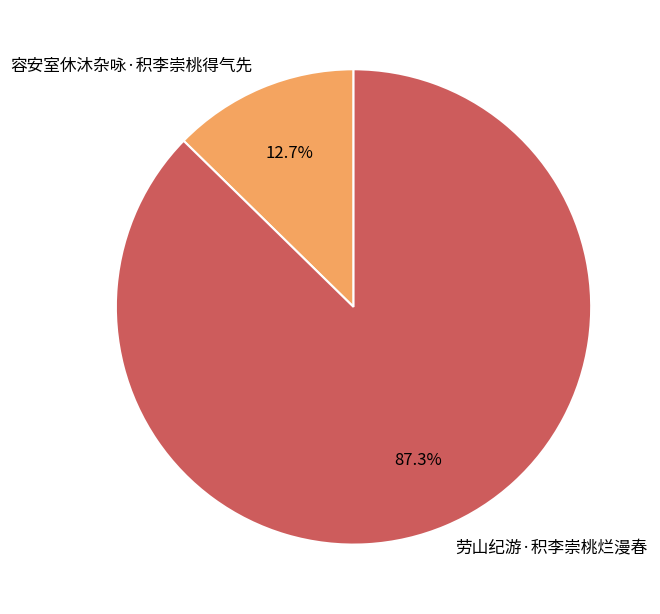

What percentage is the 容安室休沐杂咏·积李崇桃得气先 slice, to the nearest percent?

13%